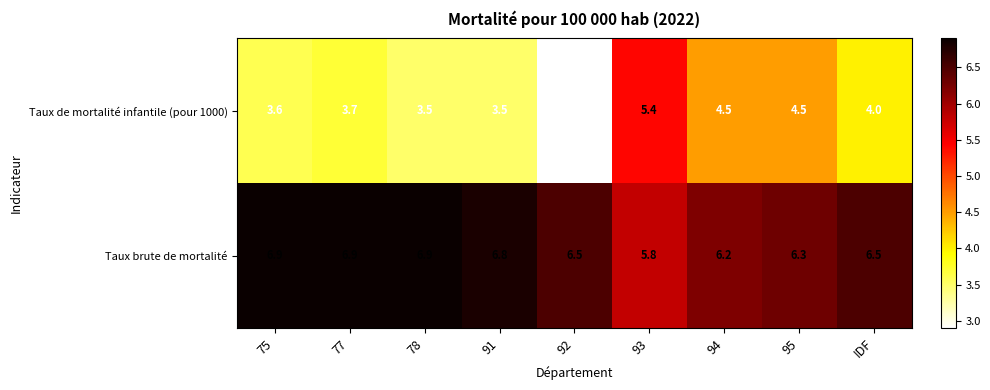

What is the difference between the maximum and second lowest values in the Taux brute de mortalité series?

0.7